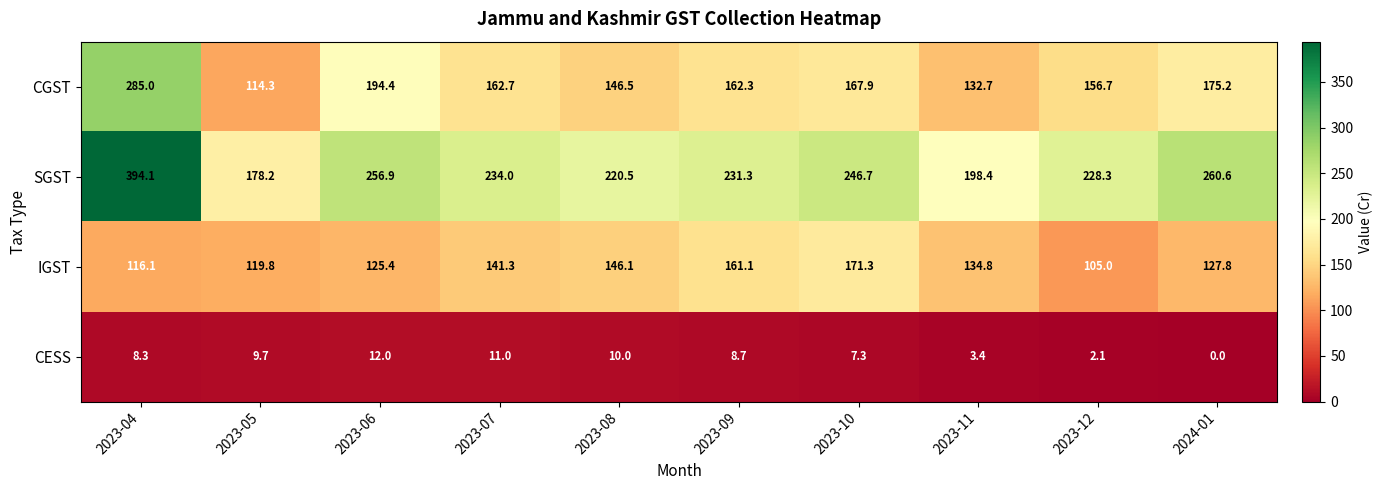

Read the IGST value at 2023-10.

171.3